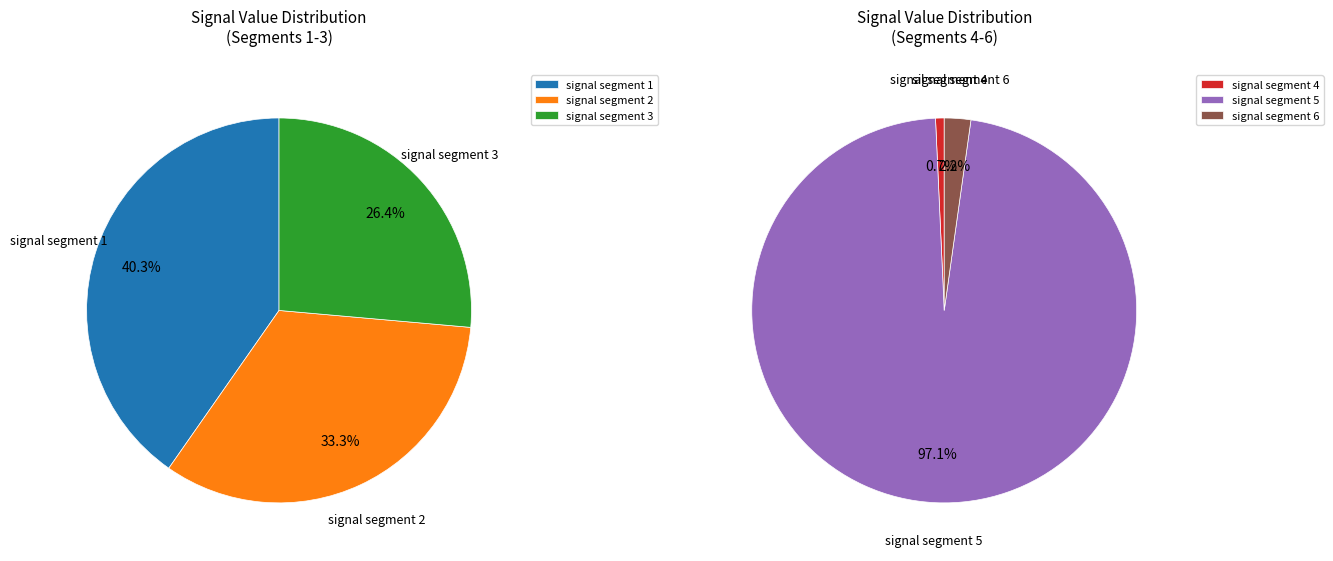

Which slice is the largest?

signal segment 5